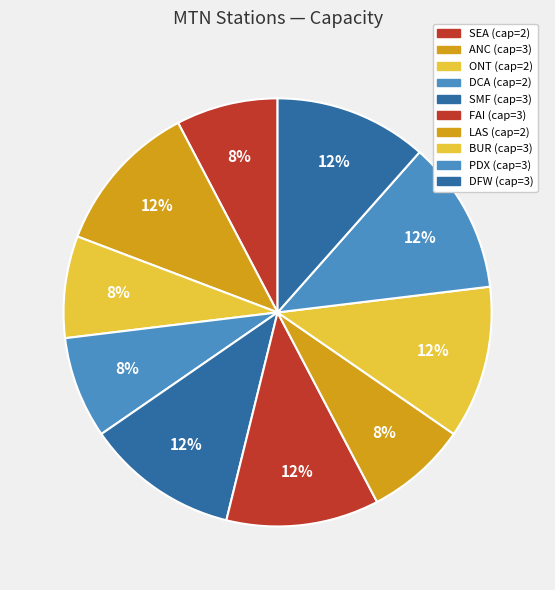

What is the ratio of the value at DCA to the value at PDX?

0.7